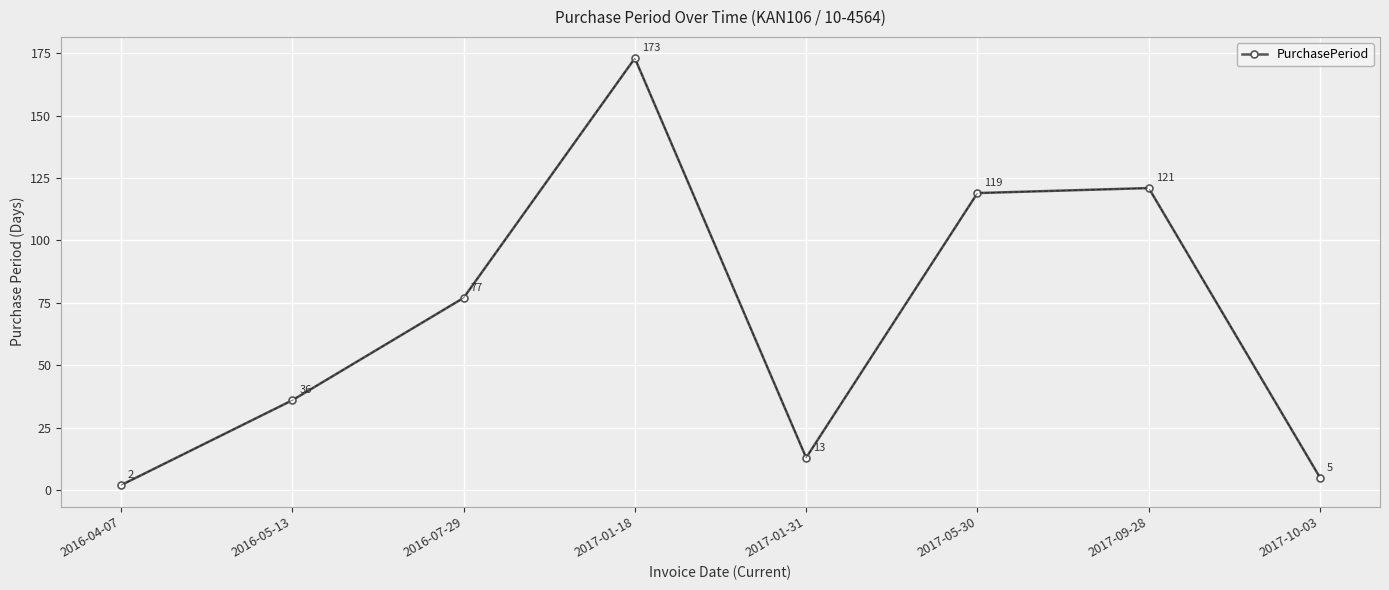

What position from the left is 2017-01-18?

4